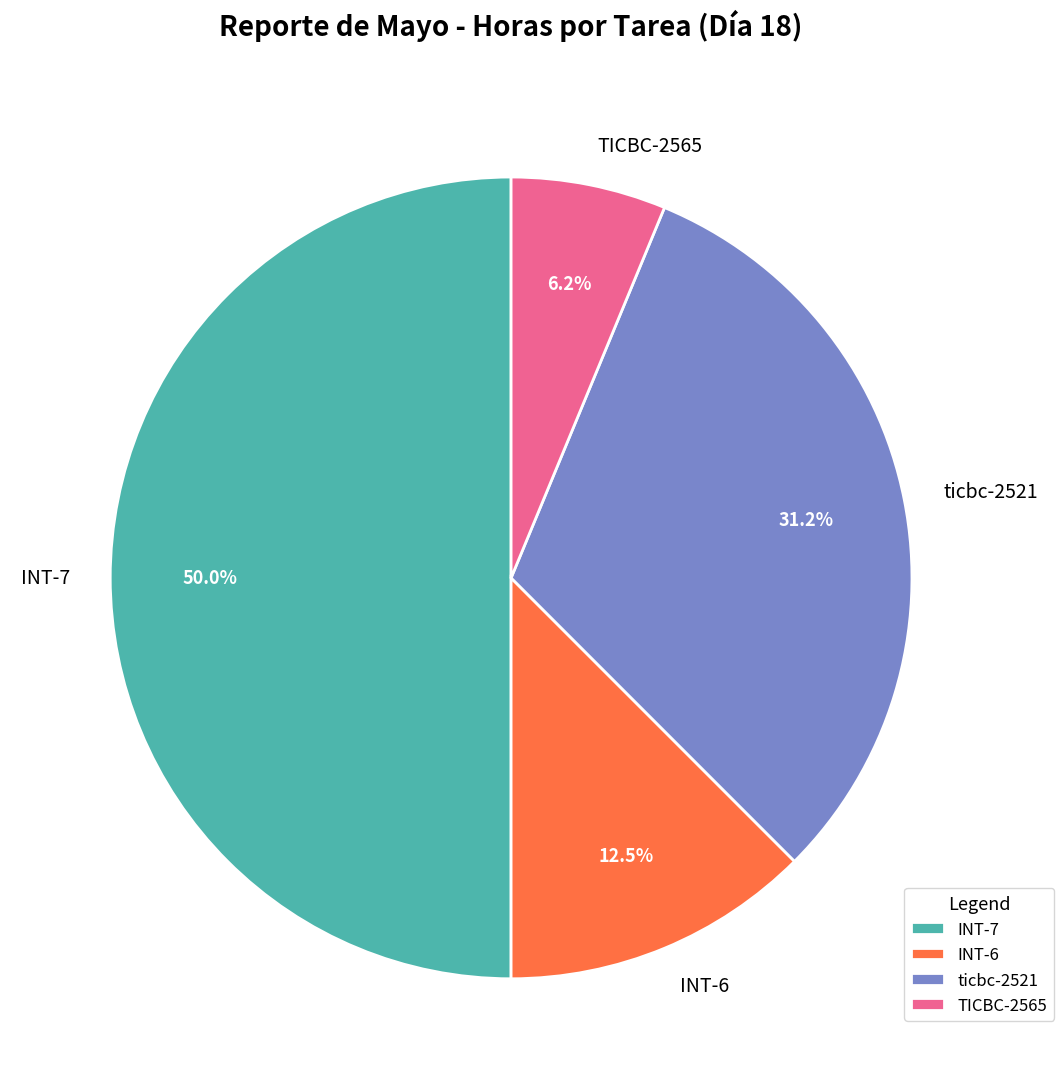

Do ticbc-2521 and INT-7 together represent more than half of the pie?

Yes